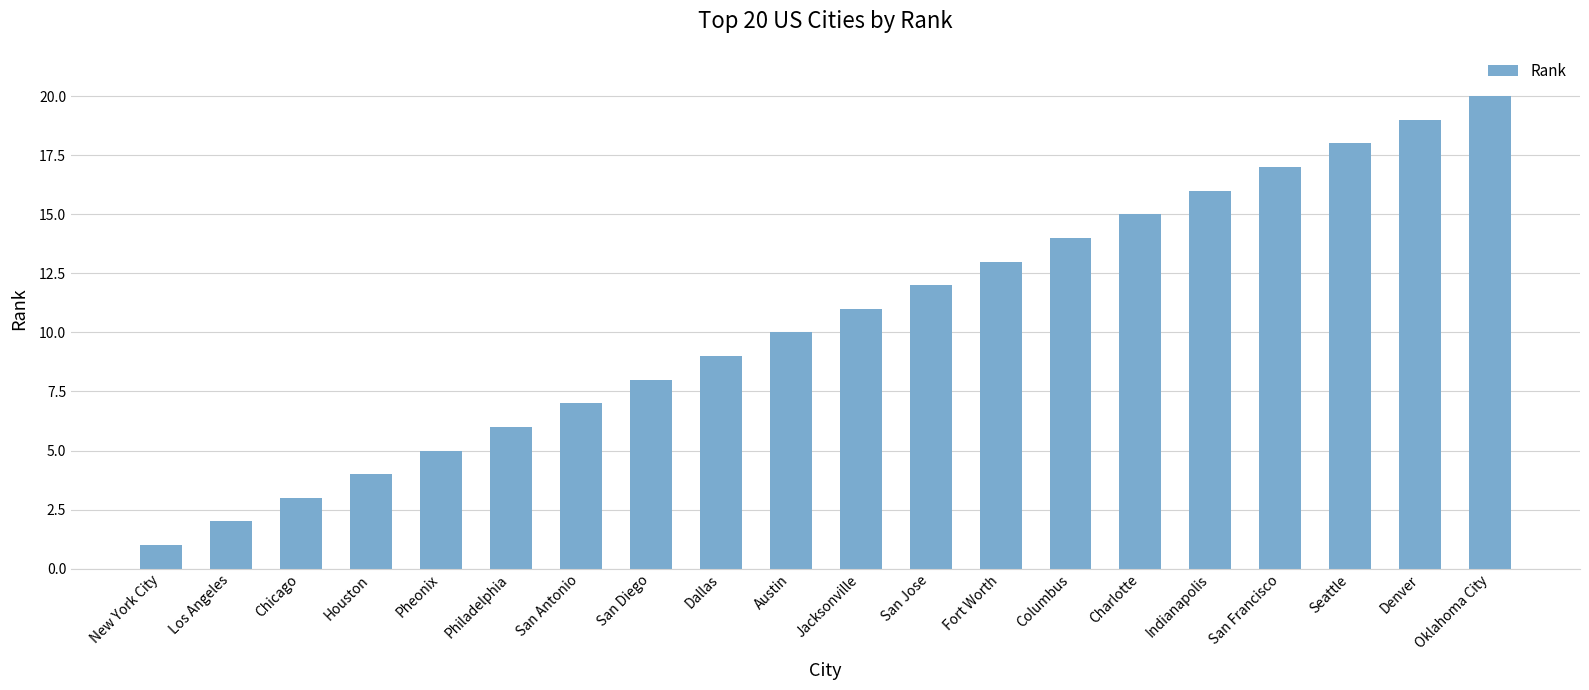

What is the difference between the values at Denver and Chicago?

16